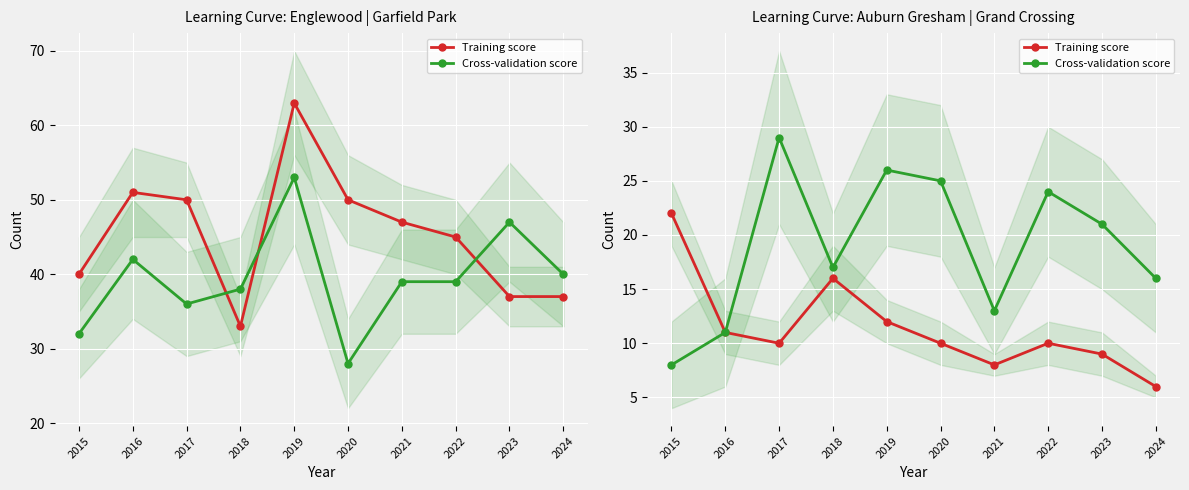

True or false: Cross-validation score and Training score intersect in this chart.

False